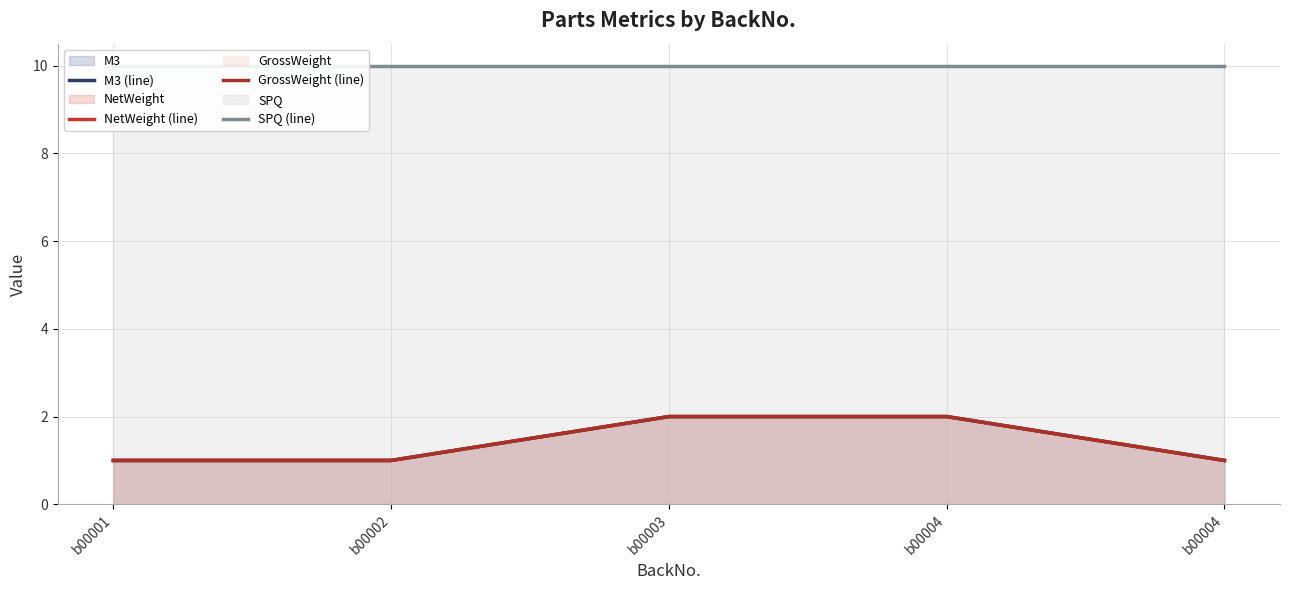

What is the average value of the SPQ (line) series?

10